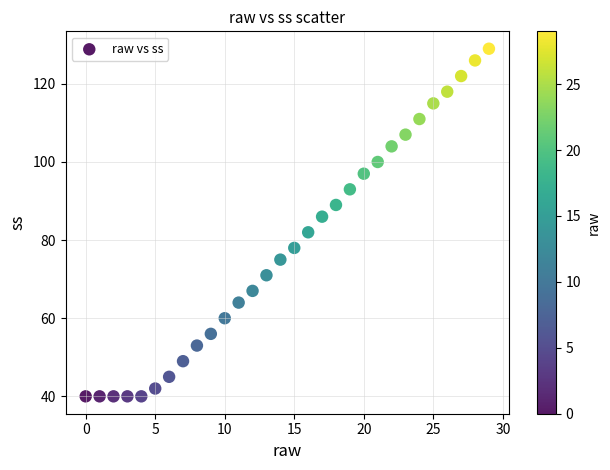

What is the range of Y values (max minus min)?

89